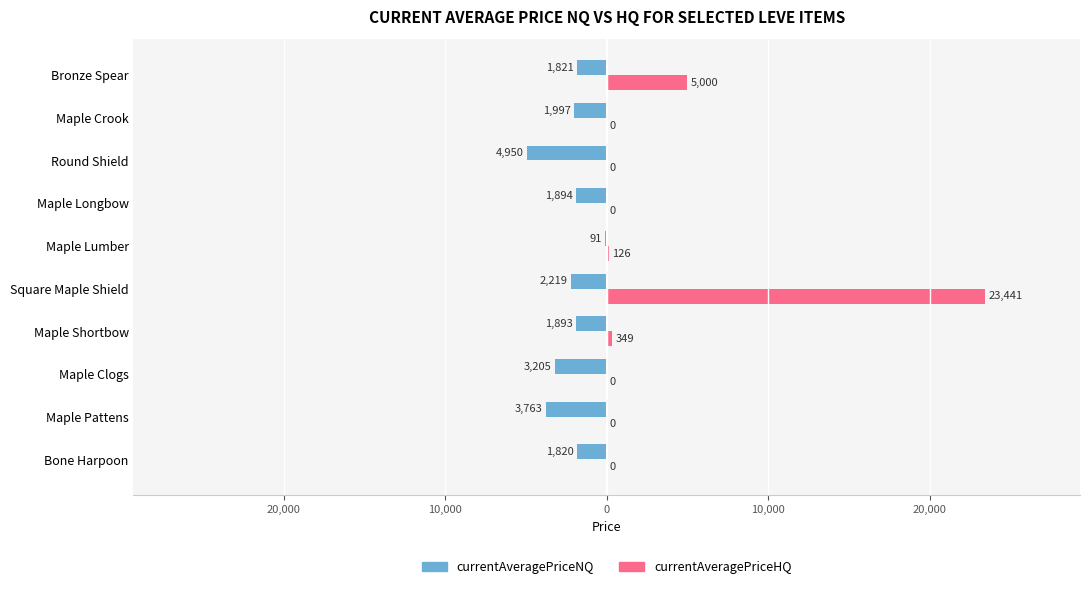

What are all the series names shown in the legend?

currentAveragePriceNQ, currentAveragePriceHQ